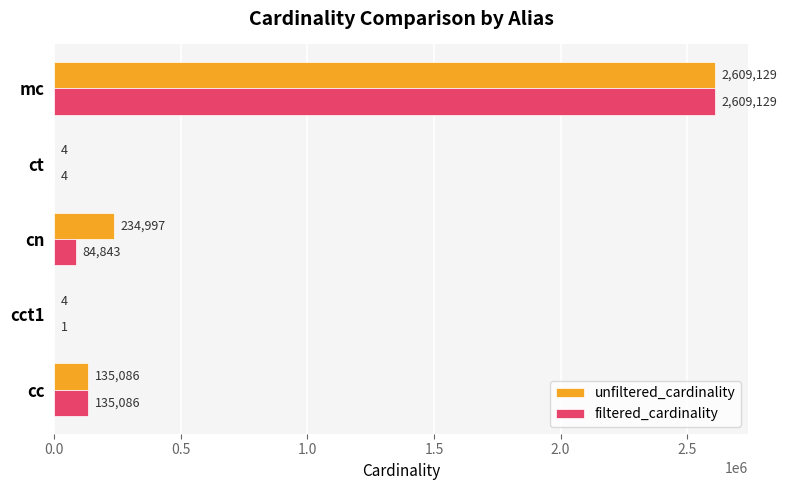

How many data points does each series have?

5